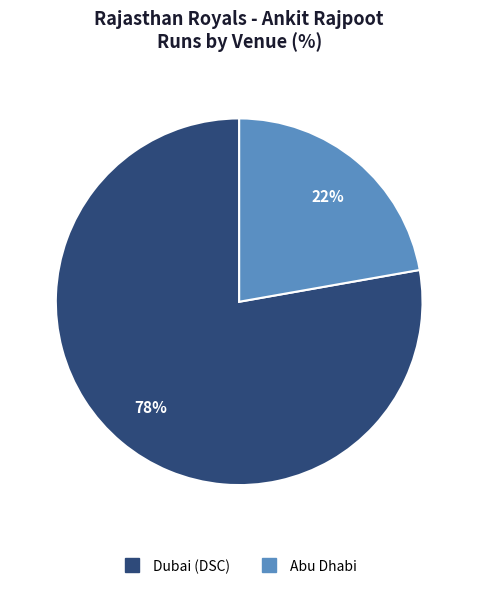

To the nearest percent, what is the difference between the Dubai (DSC) and Abu Dhabi slice percentages?

56%